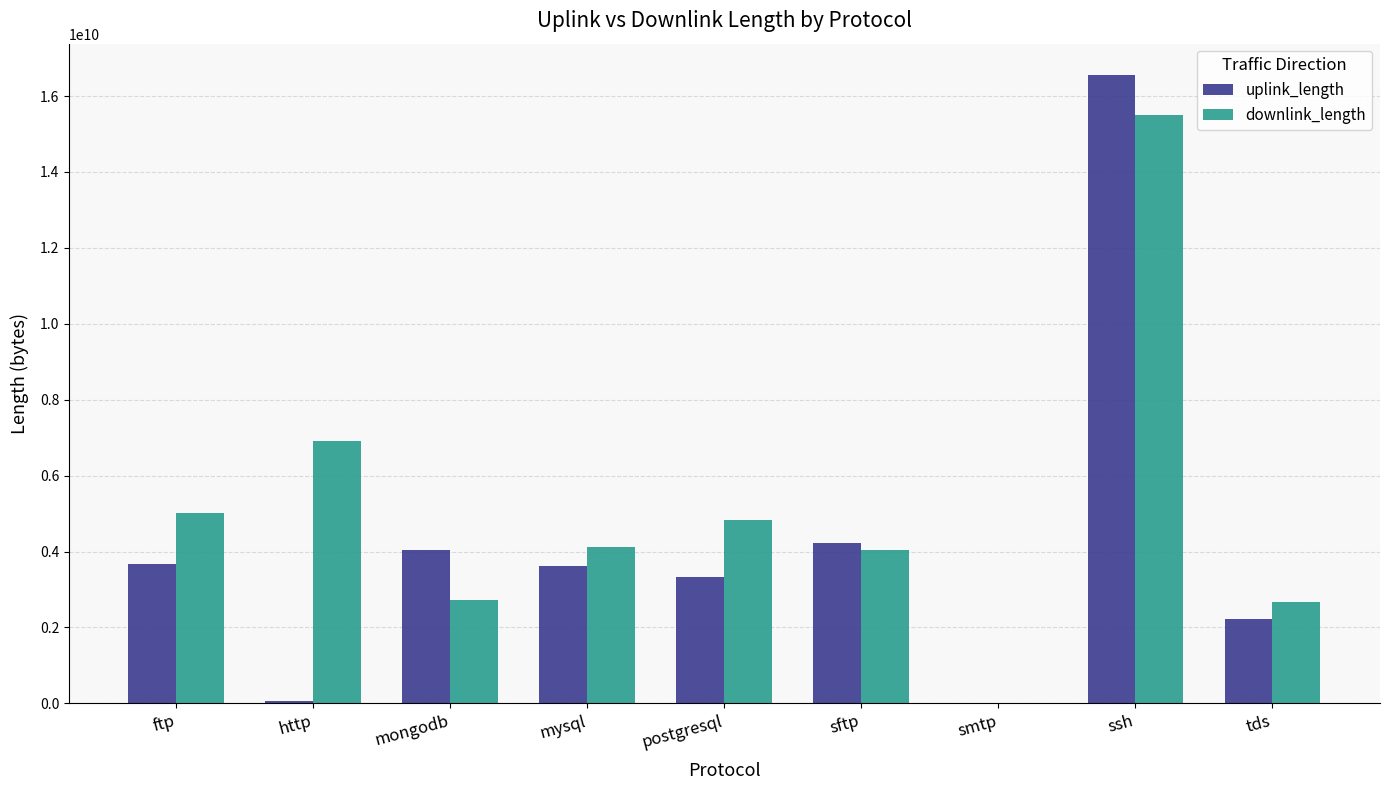

What is the approximate value of downlink_length at ftp, to the nearest 10?

5010507770